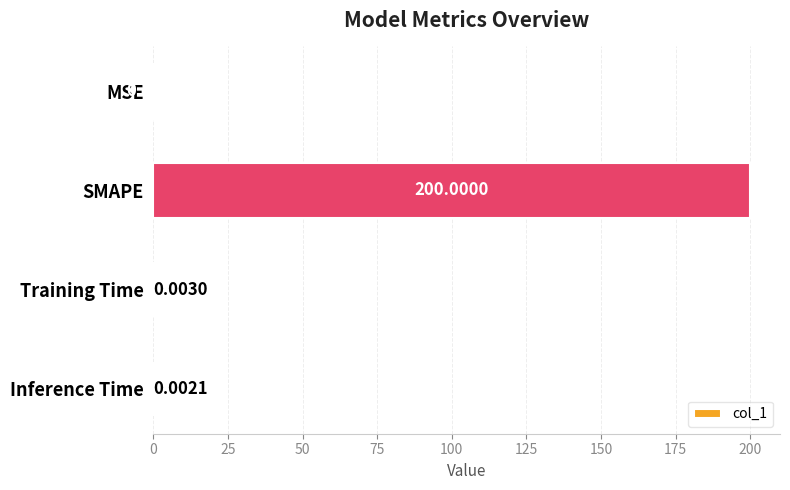

Which label corresponds to the largest value in the chart?

SMAPE